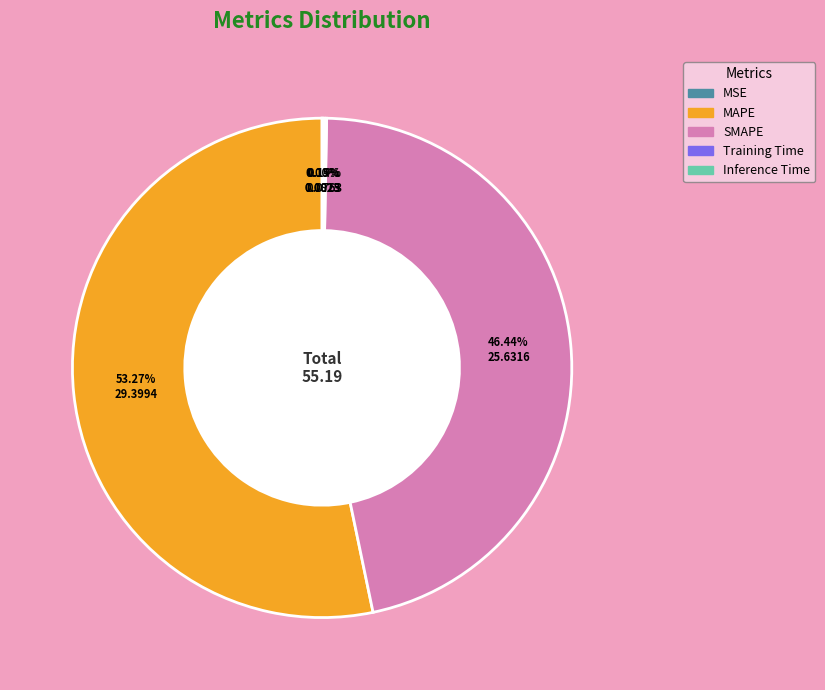

Which slice is the largest?

MAPE